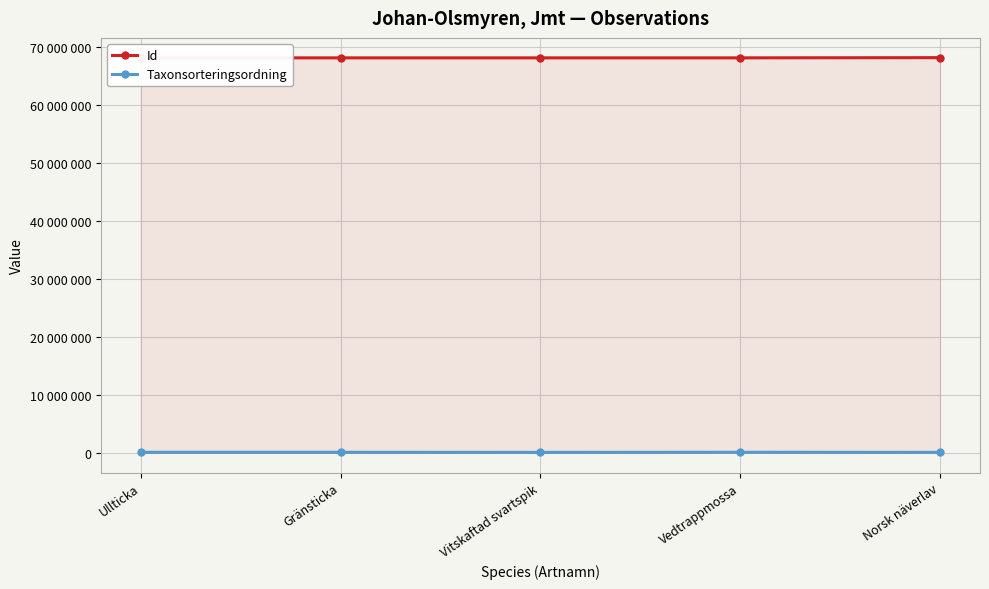

How many distinct data groups are displayed?

2